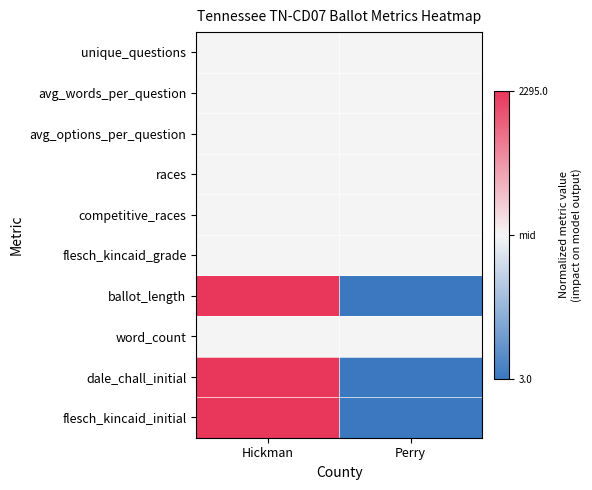

What is the greatest value displayed?

1